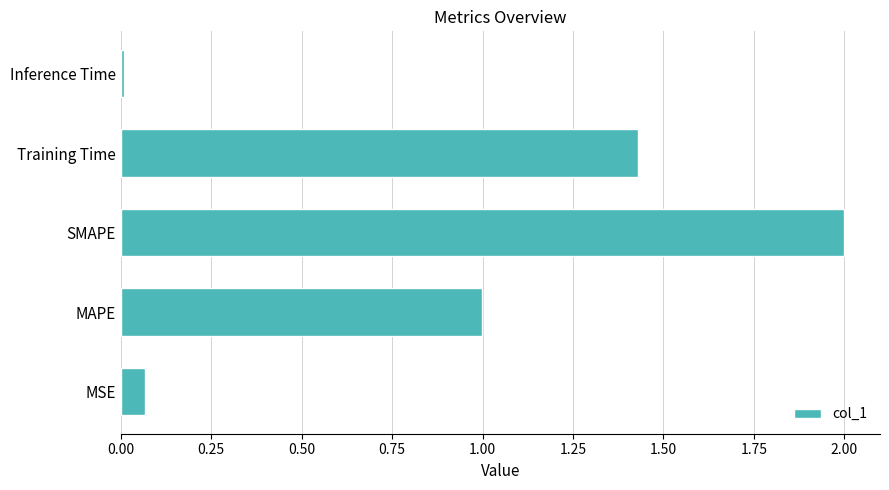

True or false: the data shows 0.0 at Inference Time.

True